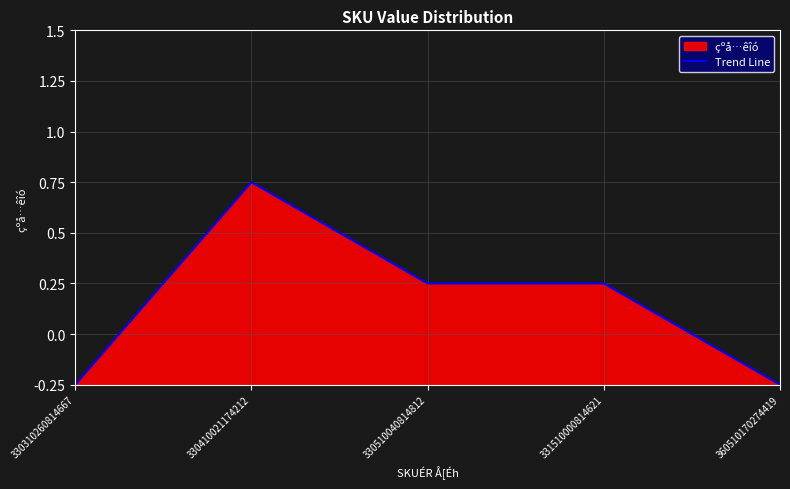

List the labels in order of value, smallest first.

330310260814667, 360510170274419, 330510040814812, 331510000814621, 330410021174212